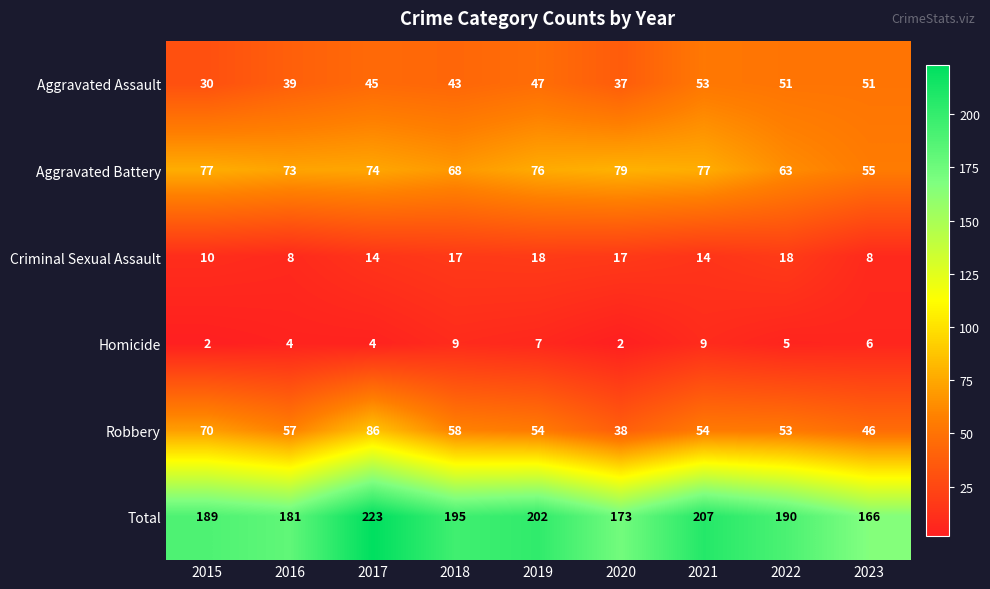

The value of Robbery at 2019 is 54. True or false?

True